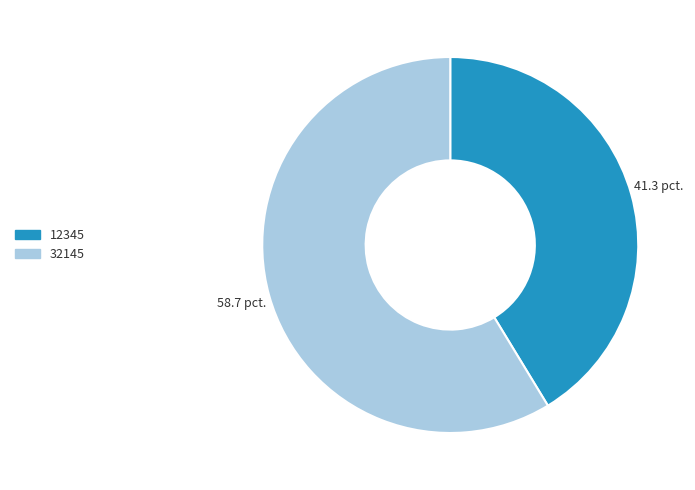

What is the ratio of the value at 12345 to the value at 32145?

0.7